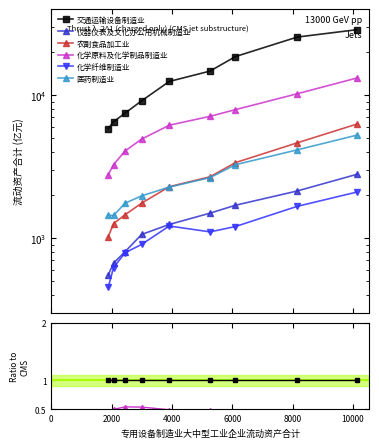

How many distinct data groups are displayed?

6